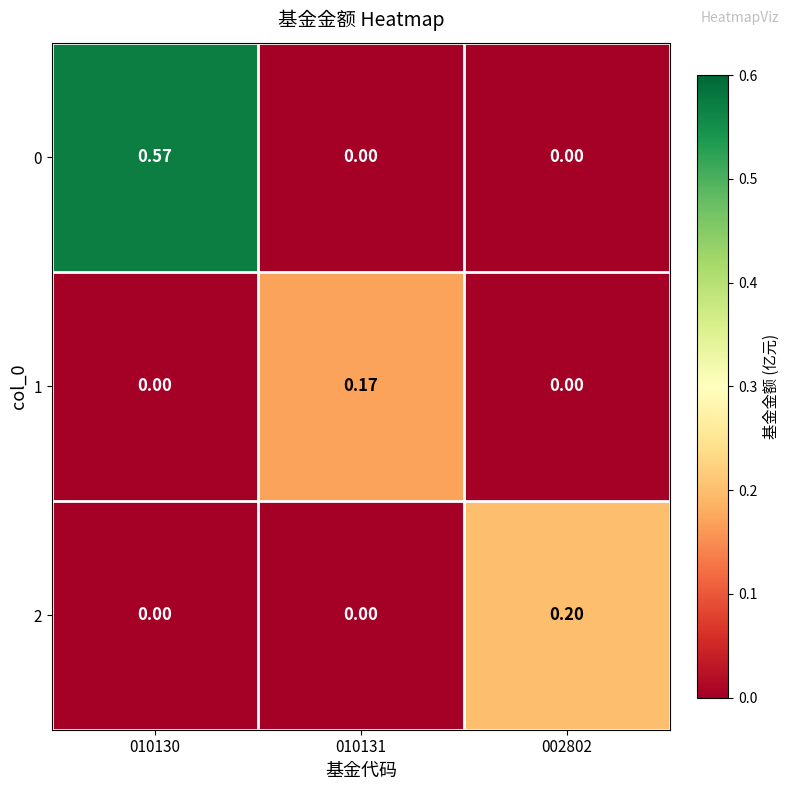

How many data points in 1 are above 0?

1